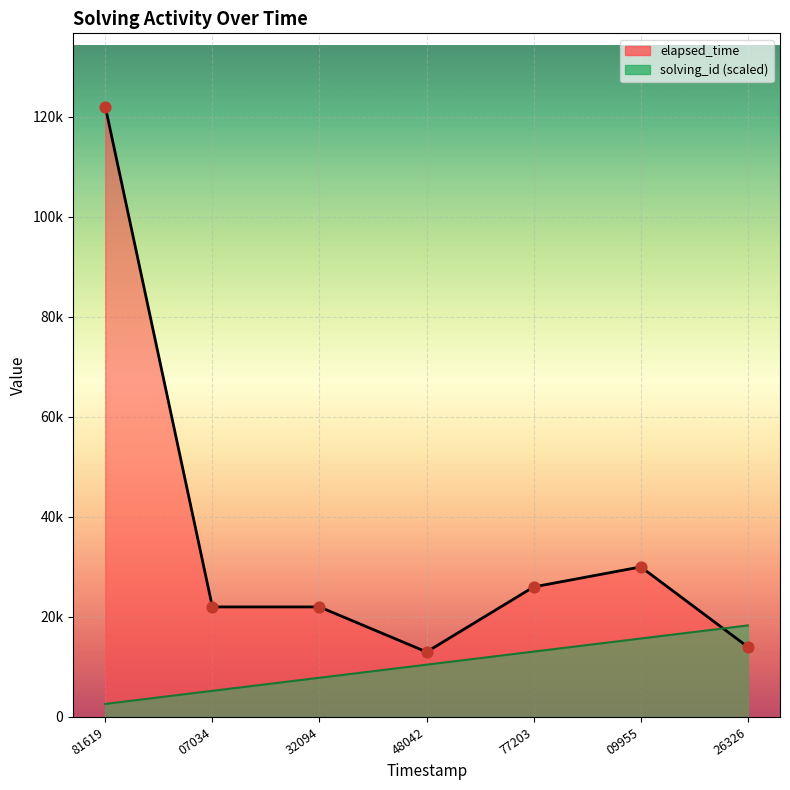

Which series reaches the minimum Y coordinate?

solving_id